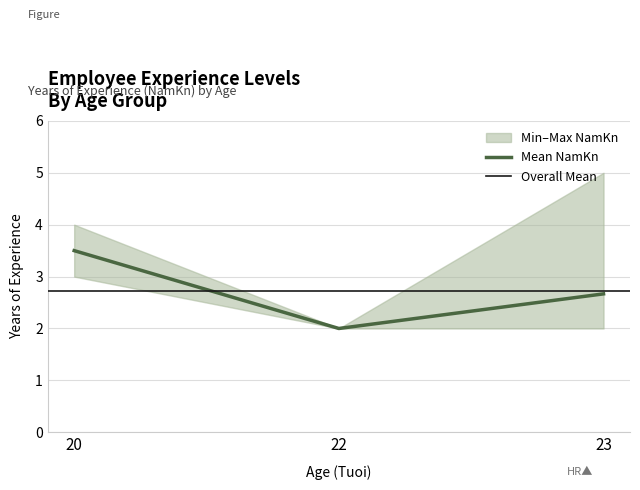

Which category has the lowest value in the Mean NamKn series?

22